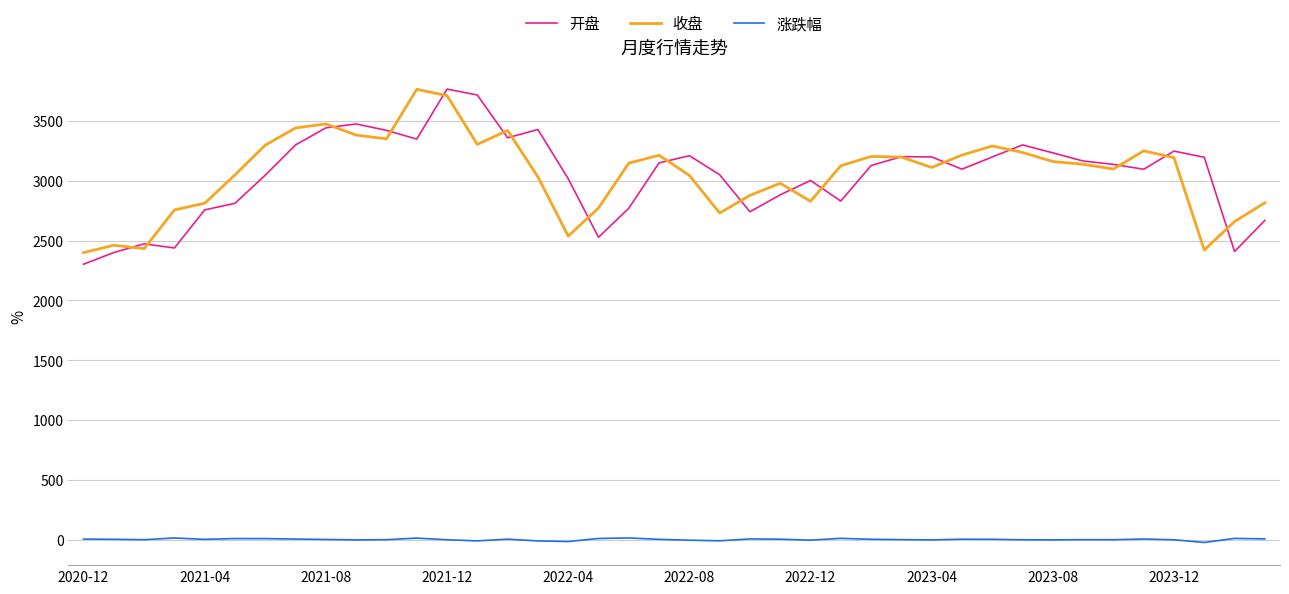

What is the difference between the maximum and second lowest values in the 开盘 series?

1367.0